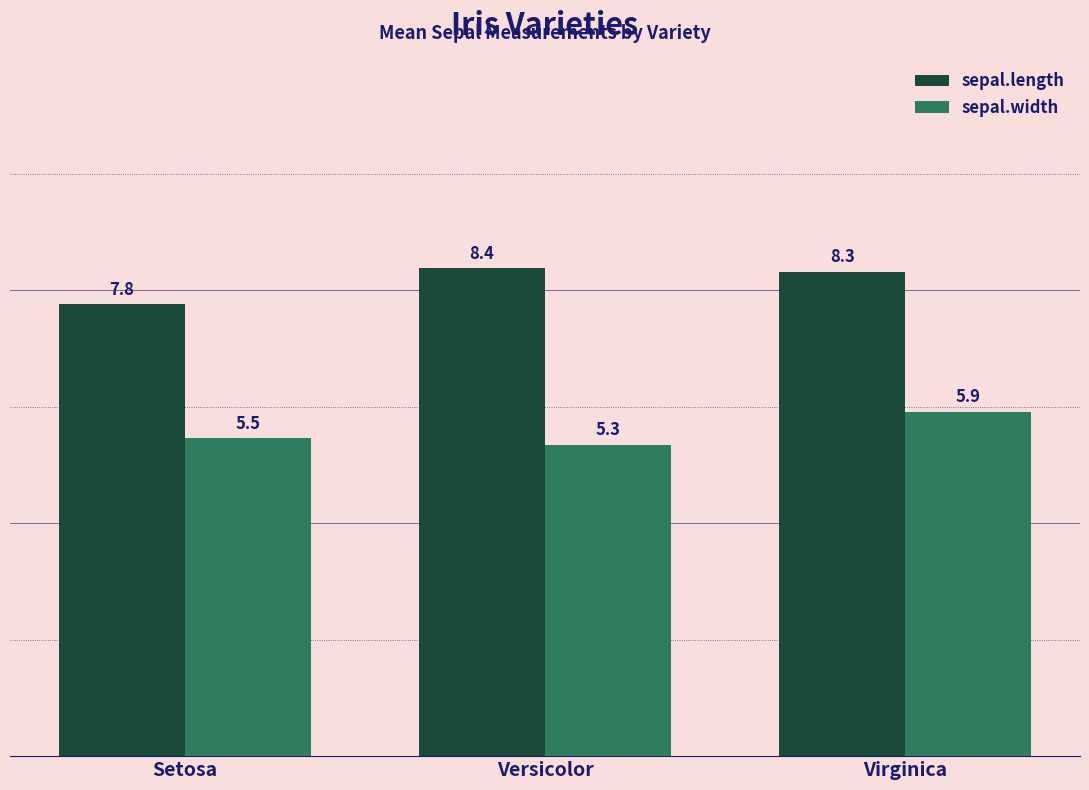

What is the label of the 3rd bar from the right?

Setosa